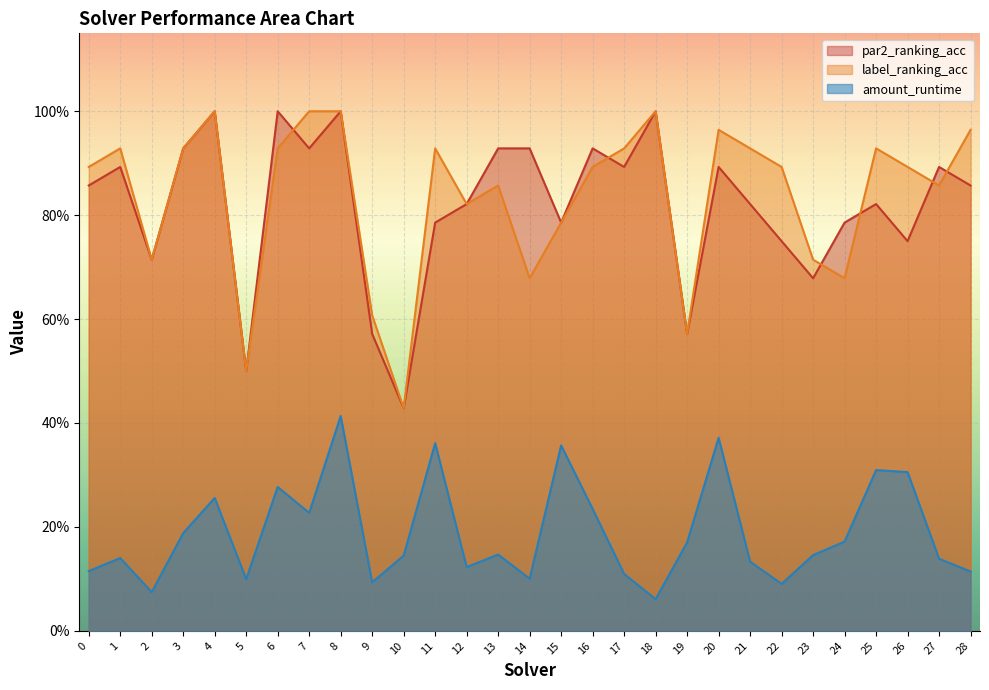

What is the average value of the amount_runtime series?

0.2